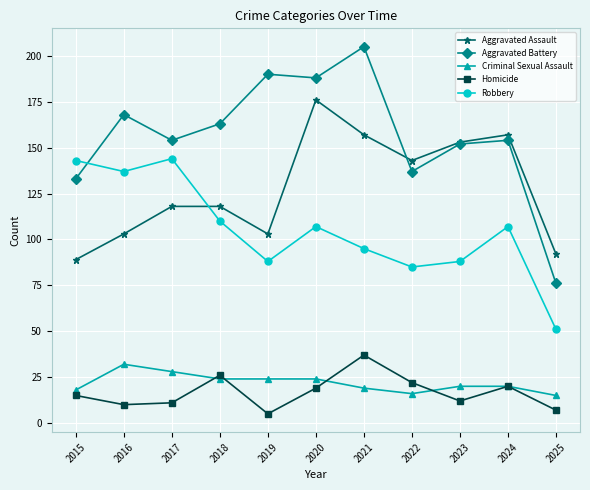

What is the difference between the Criminal Sexual Assault values at 2024 and 2016?

12